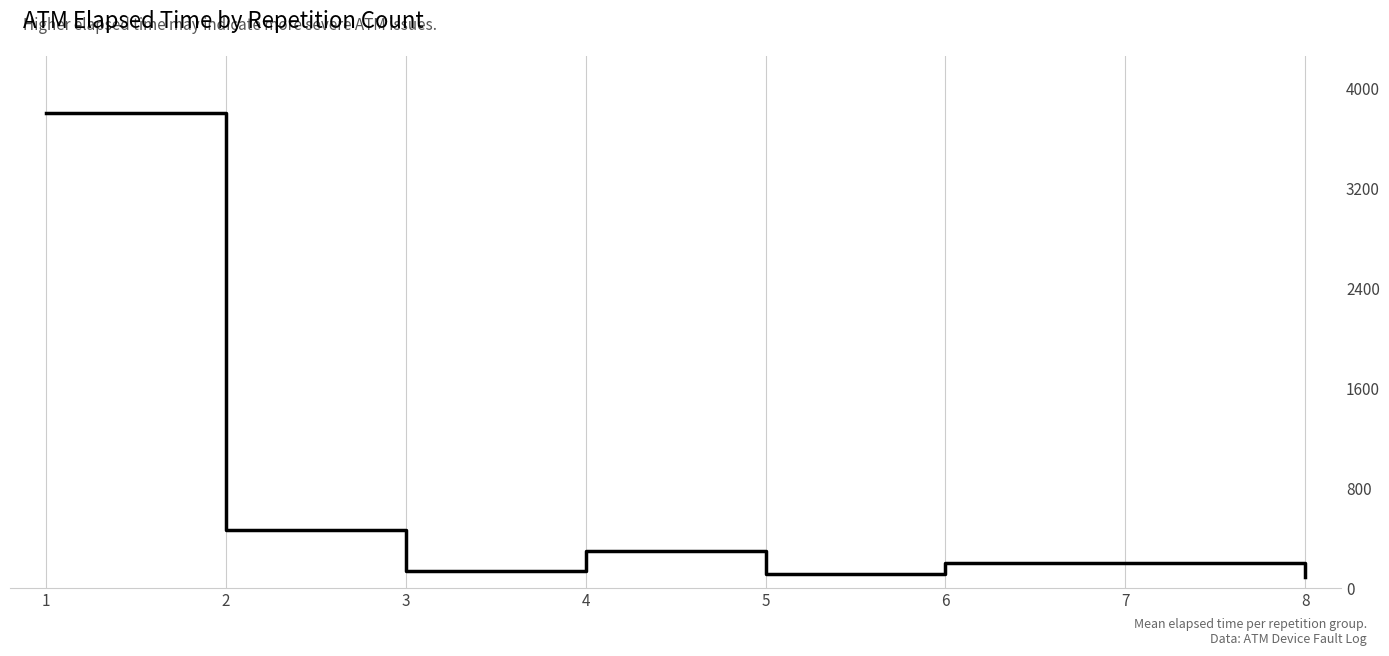

What is the change in value from 1 to 6?

-3602.5